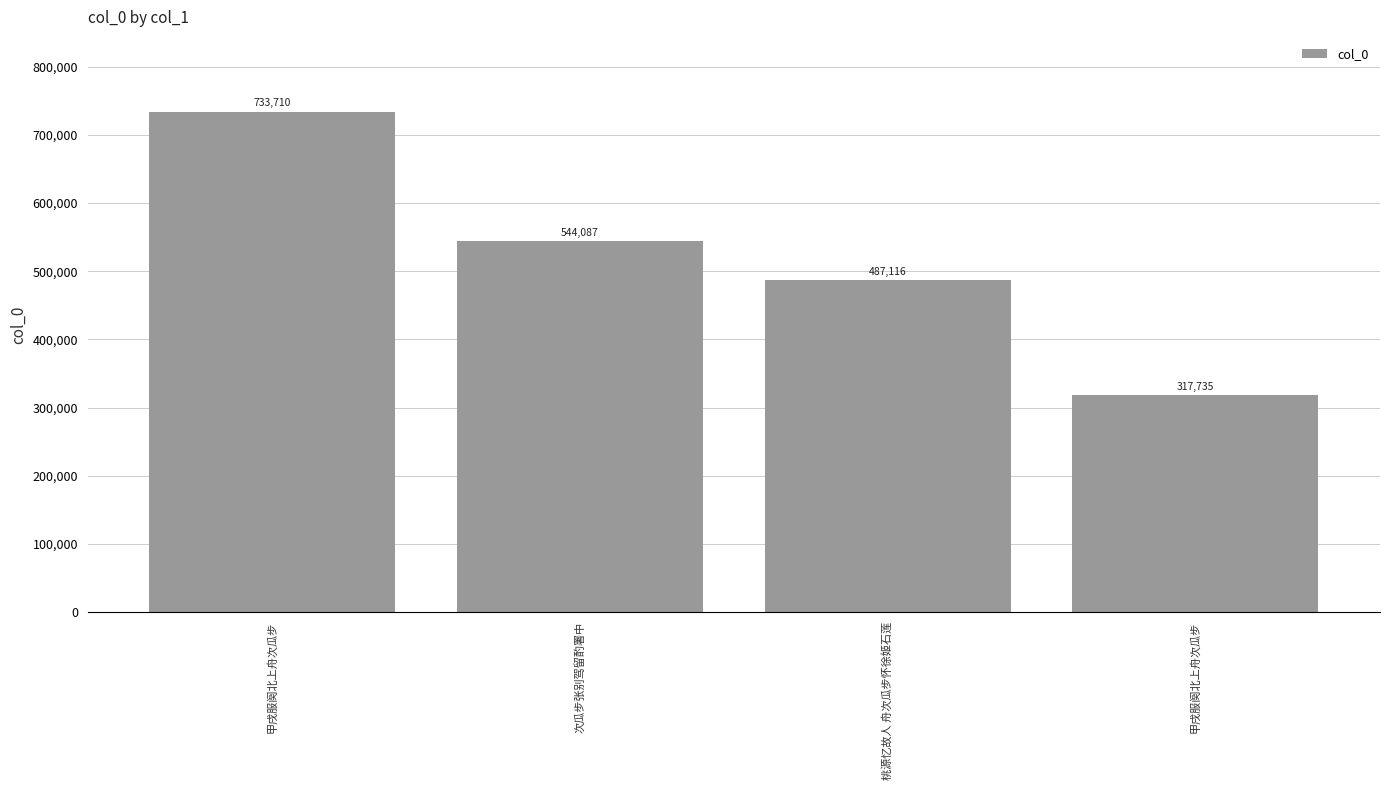

Does the chart contain any negative values?

No